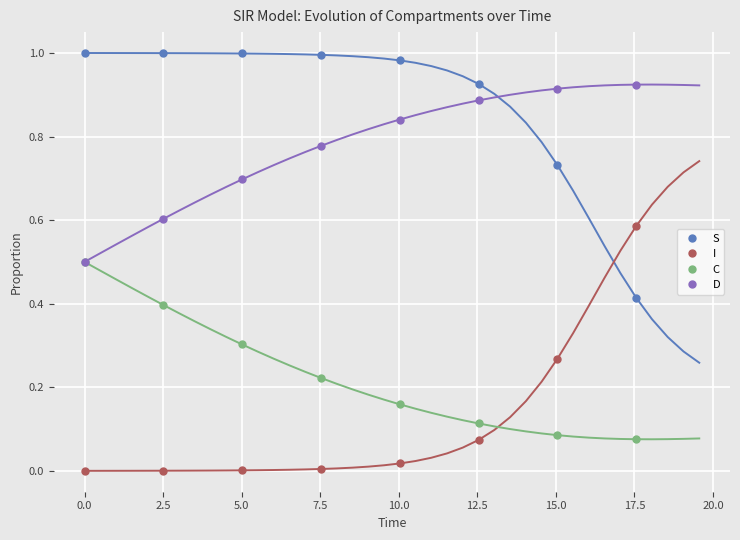

Reading left to right, what are all the values shown in this chart?

S: 1.0	1.0	1.0	1.0	1.0	0.9	0.7	0.4
I: 0.0	0.0	0.0	0.0	0.0	0.1	0.3	0.6
C: 0.5	0.4	0.3	0.2	0.2	0.1	0.1	0.1
D: 0.5	0.6	0.7	0.8	0.8	0.9	0.9	0.9